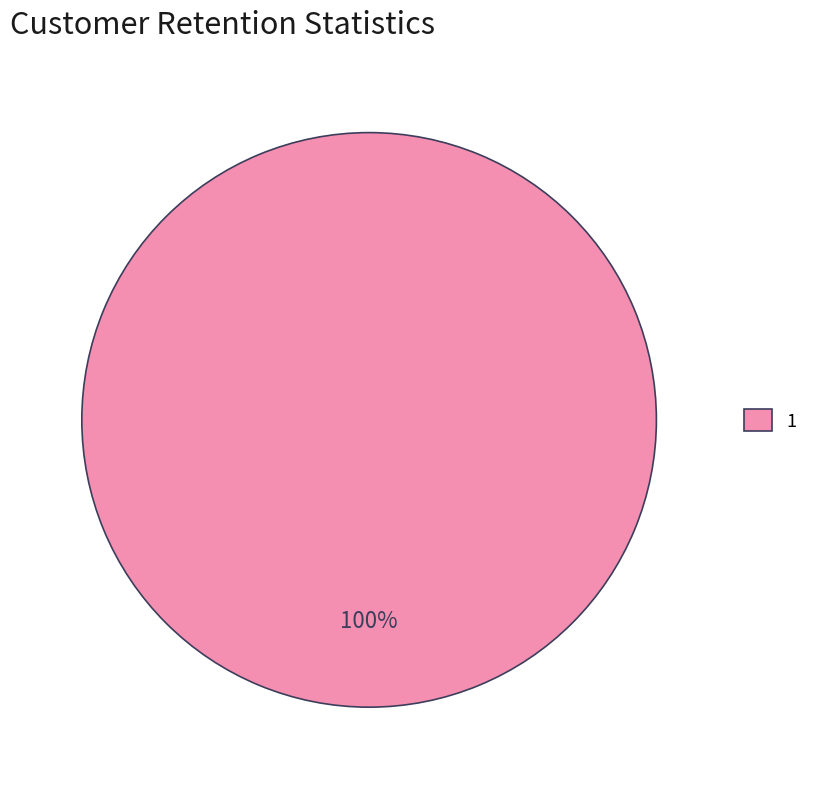

Is there a majority slice in this chart?

Yes